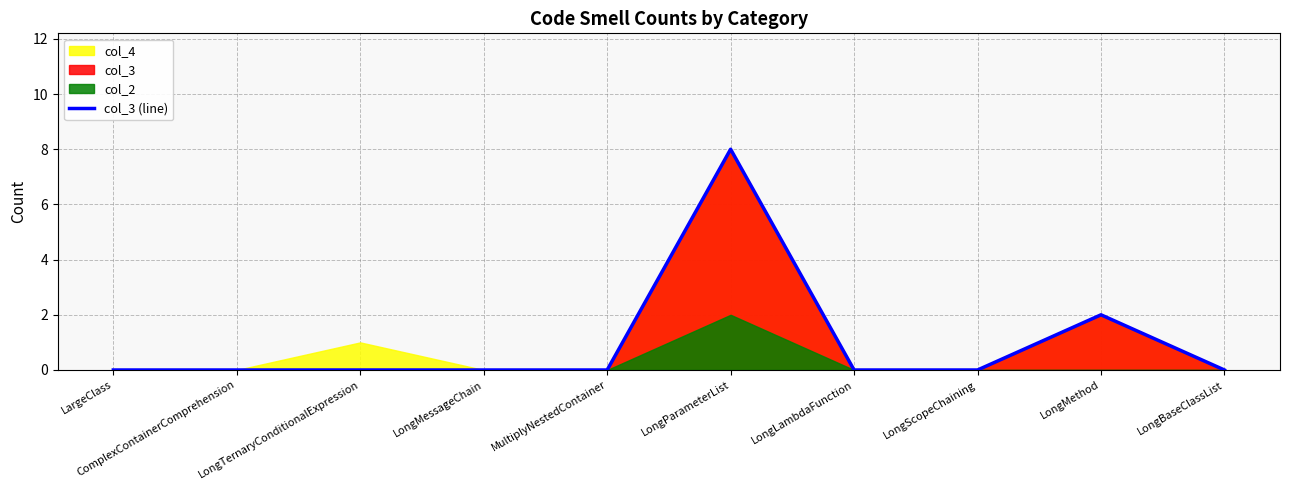

Where is the data nearest to the value 4?

LongMethod